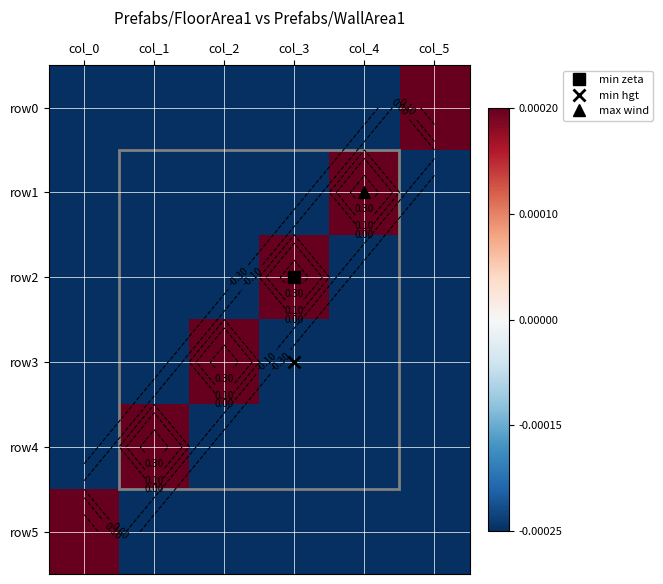

Which series has the widest spread of values?

row0